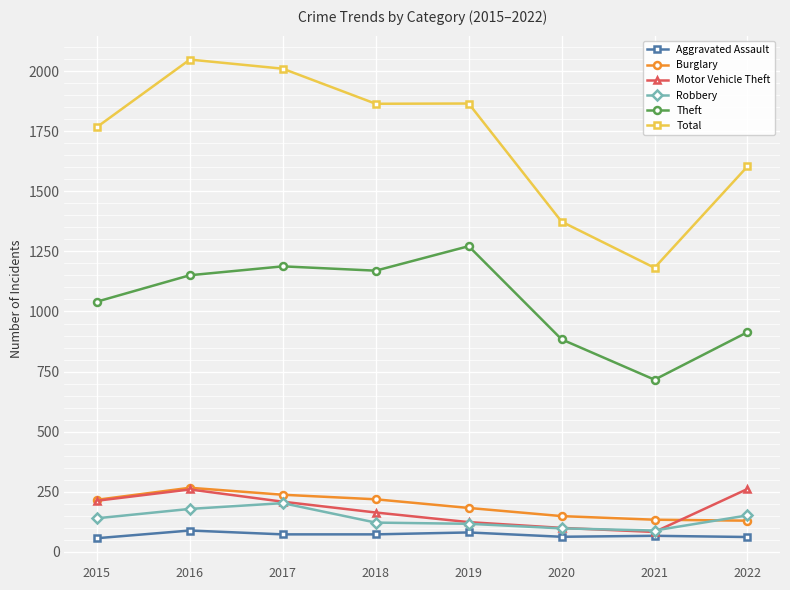

At which label is Motor Vehicle Theft closest to 171?

2018